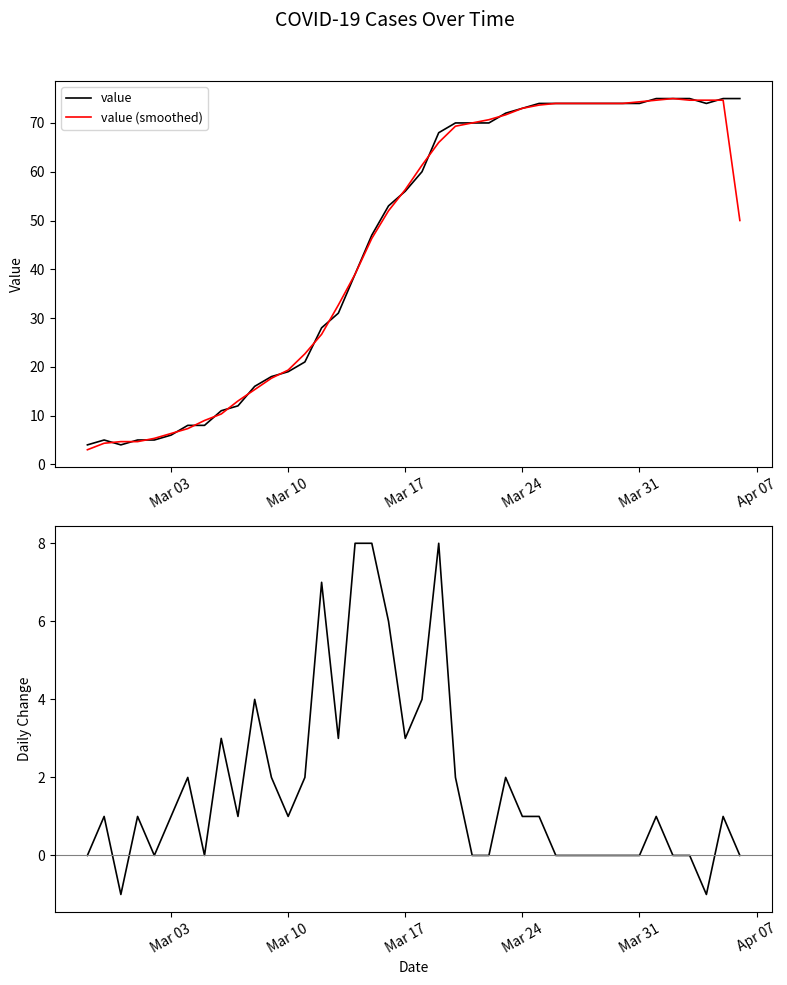

Which series has the largest range (max minus min)?

value (smoothed)